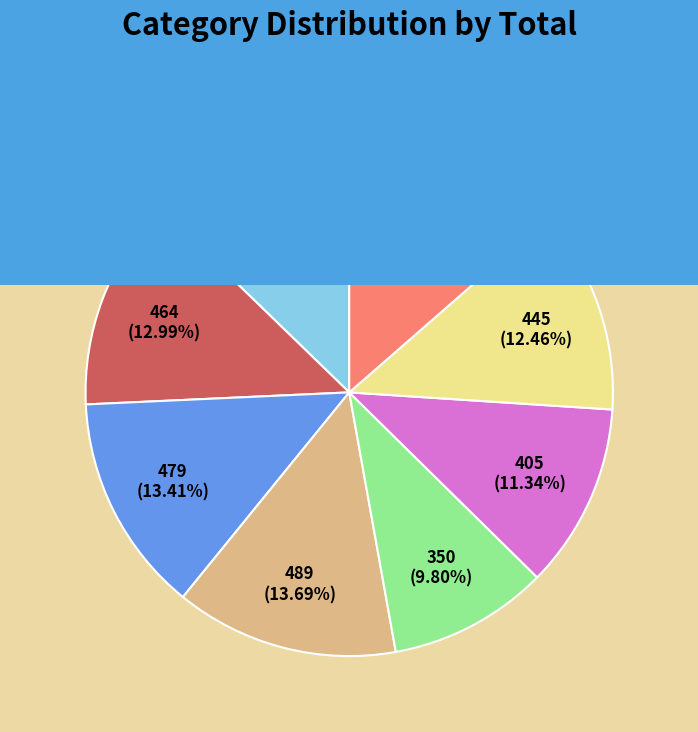

What percentage do composition and lens size together represent?

27.1%